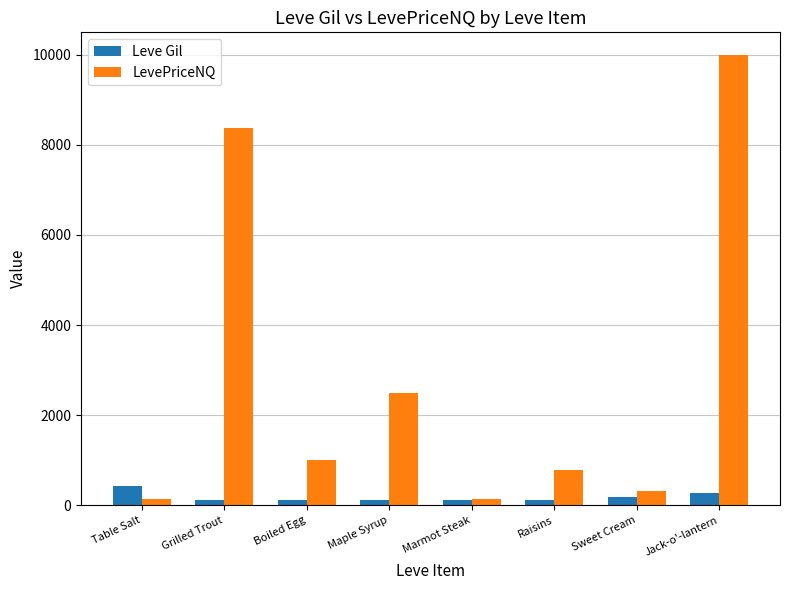

At which label does Leve Gil reach its peak?

Table Salt